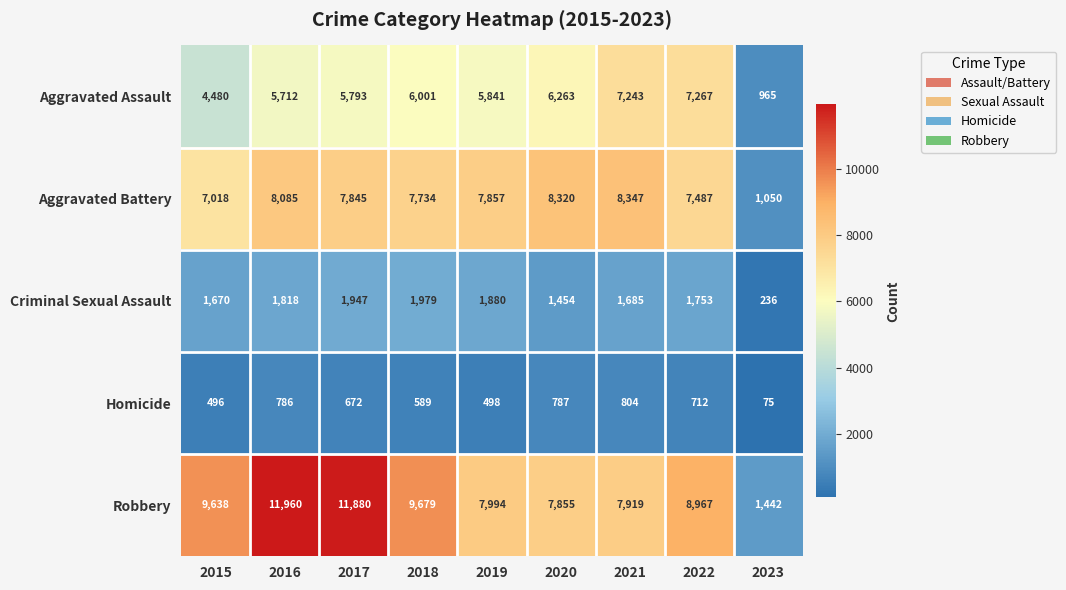

At which label is Aggravated Assault closest to 4116?

2015